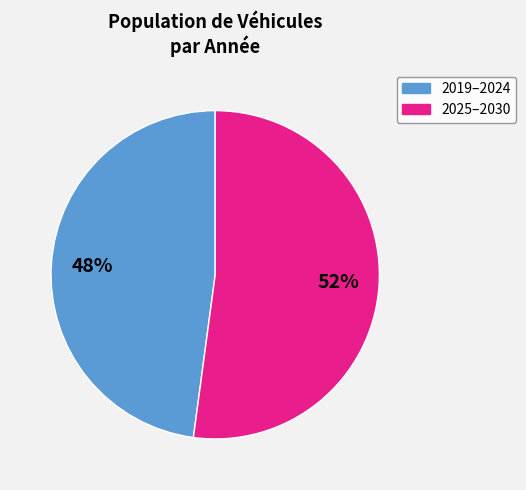

How many segments does this pie chart have?

2